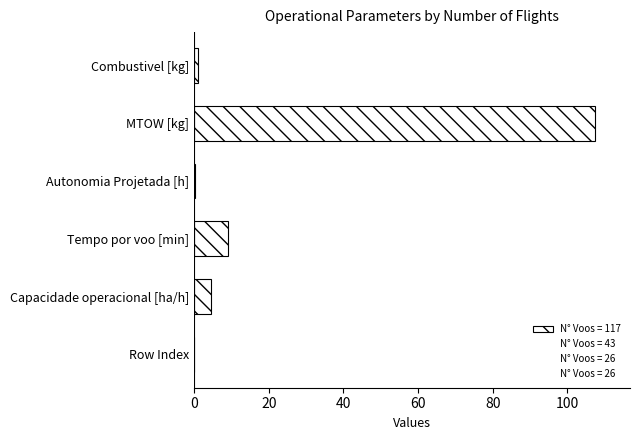

Count the number of data series in this chart.

1